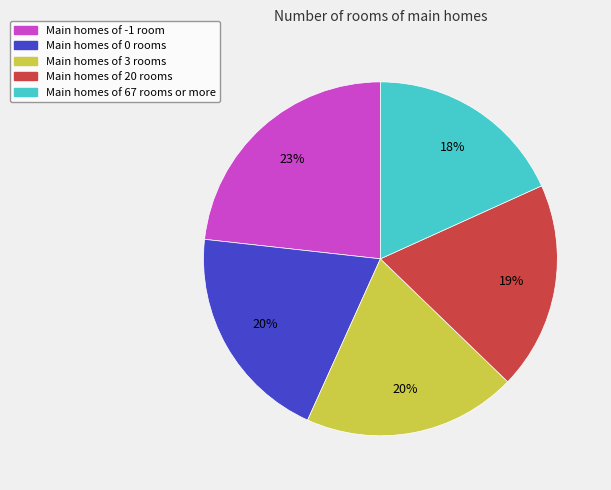

Do Main homes of 67 rooms or more and Main homes of 20 rooms together represent more than half of the pie?

No